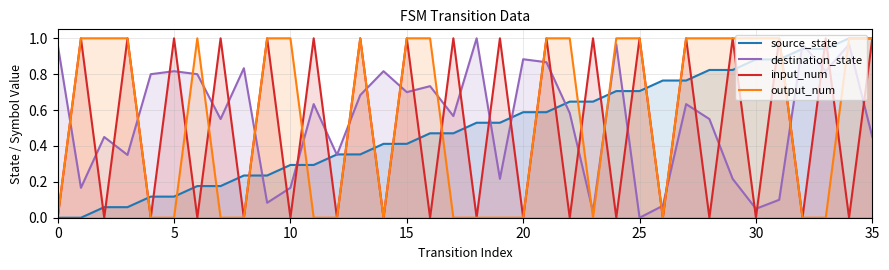

Count the input_num values in the range 0 to 1.

36